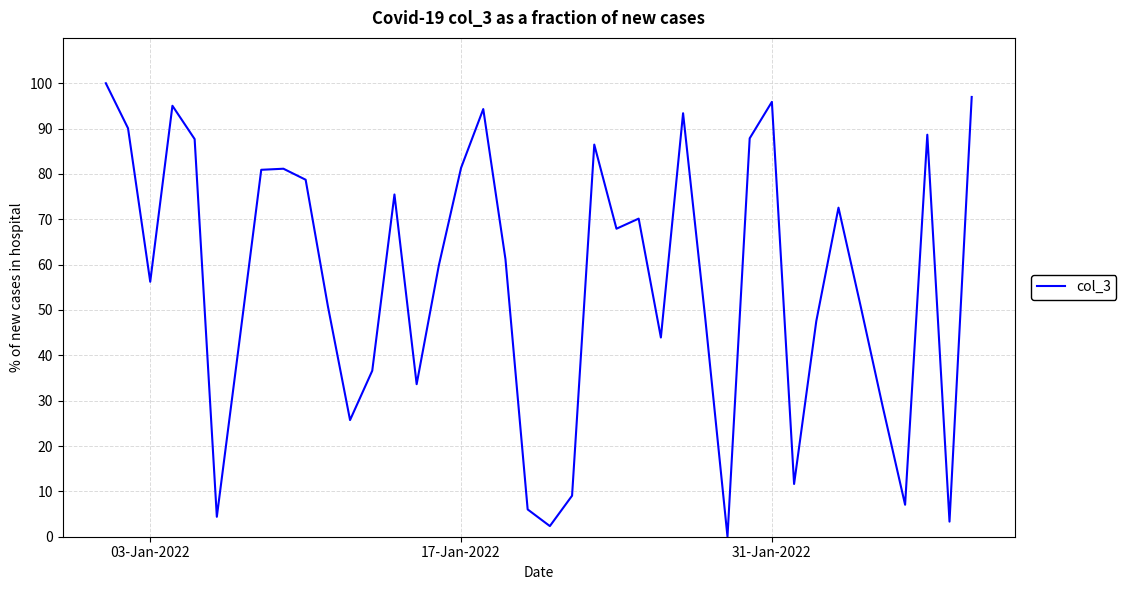

What is the difference between the maximum and minimum values?

100.0